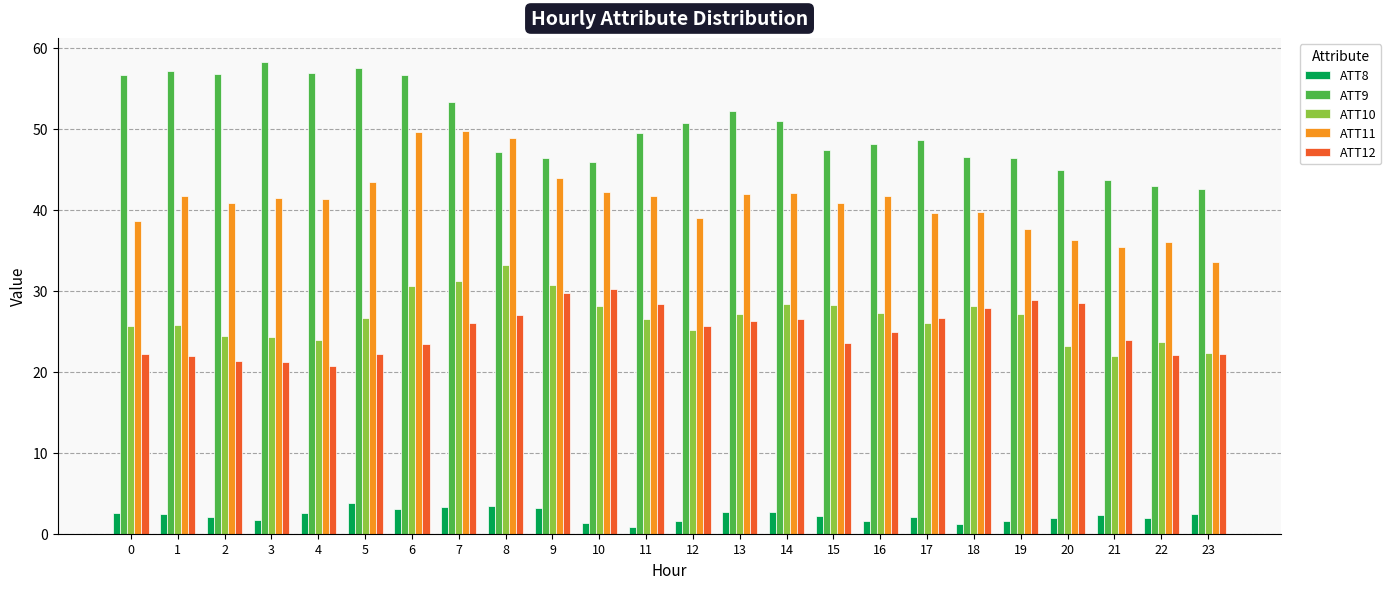

True or false: ATT10 has a value of 9.5 at 11.

False